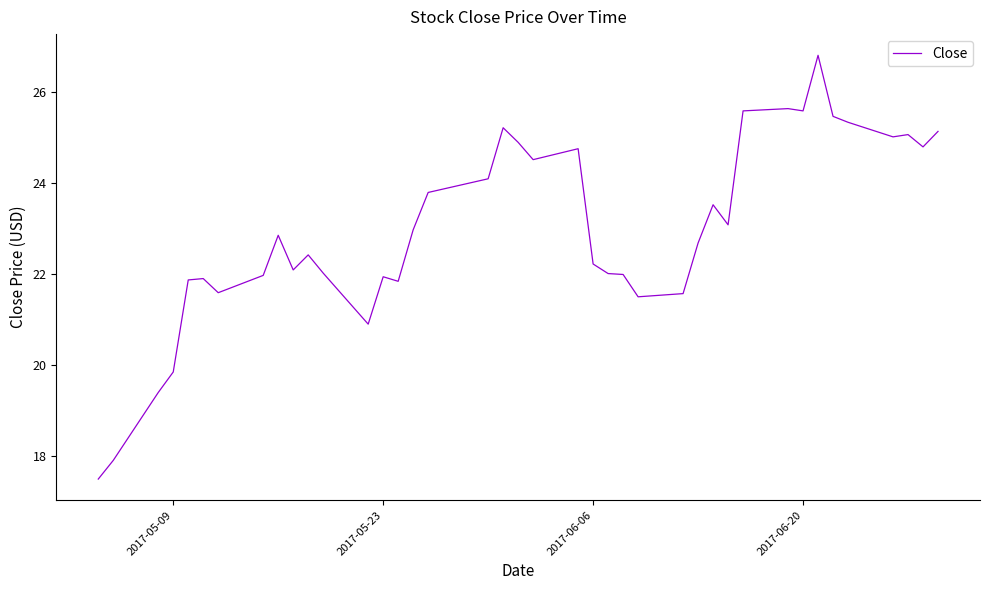

What is the maximum value shown in the chart?

26.8